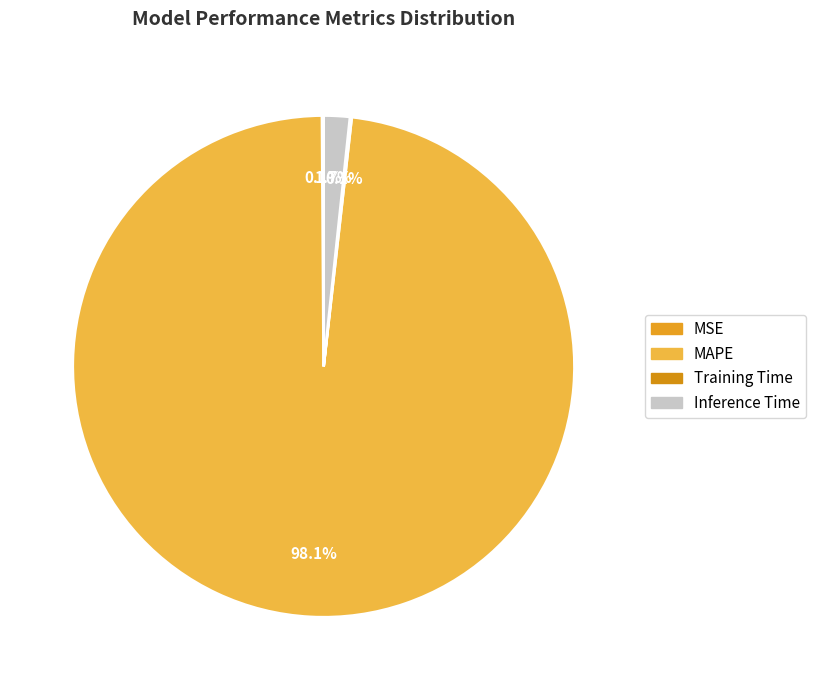

To the nearest percent, what is the difference between the largest and smallest slice percentages?

98%